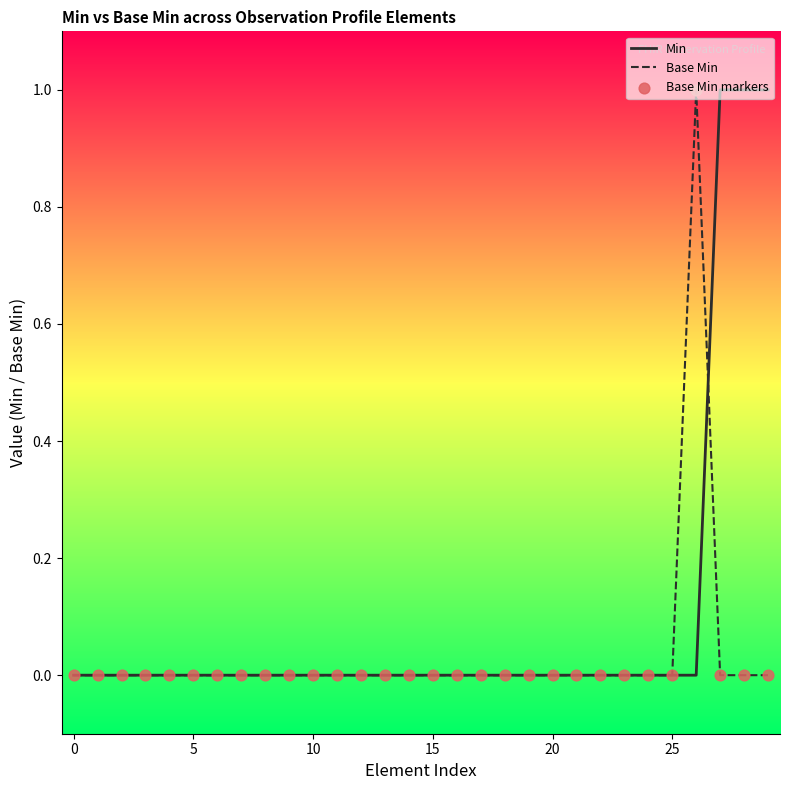

List the series in order of their overall mean, lowest first.

Base Min, Min